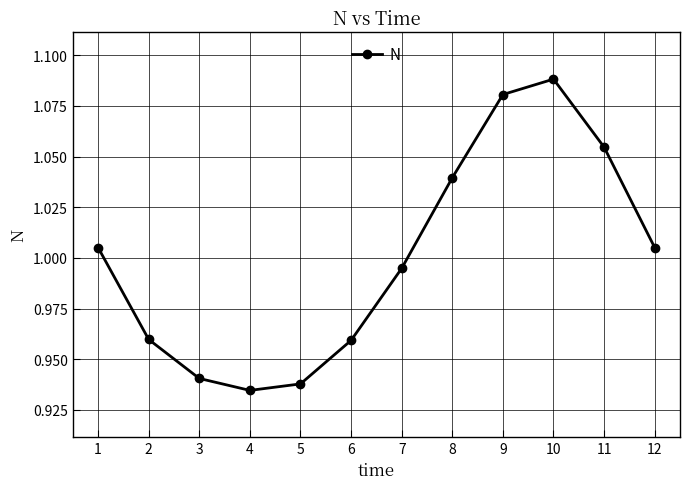

The value at 8 is 1.5. True or false?

False